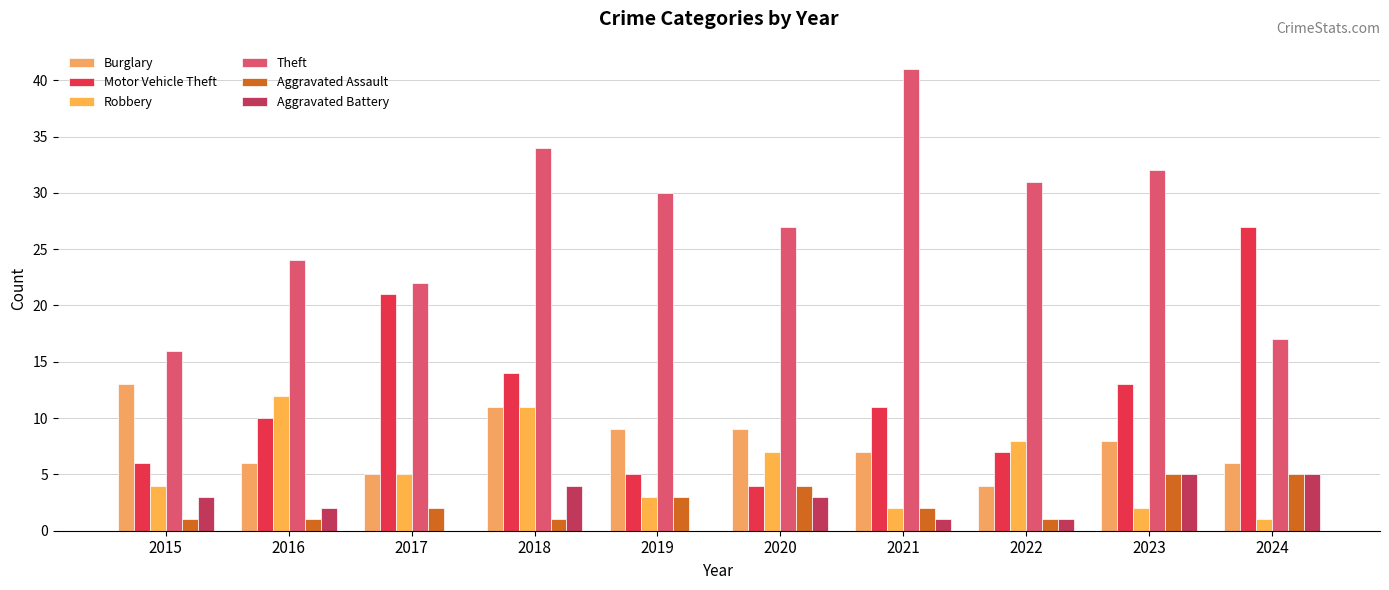

Are the bars grouped side by side (vs. stacked)?

Yes